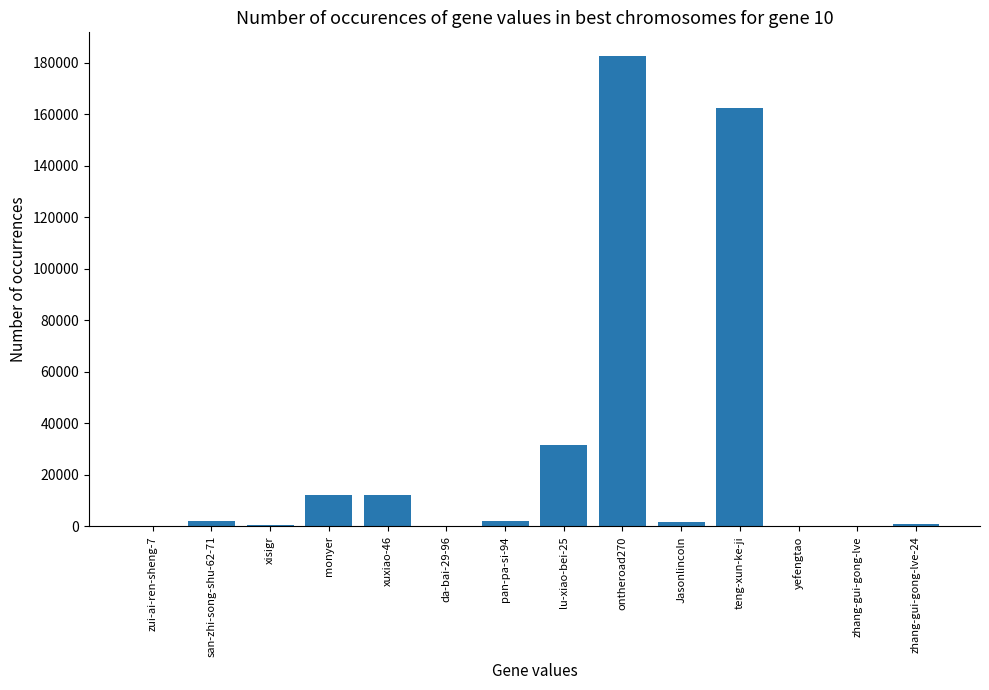

What is the sum of the values at Jasonlincoln and teng-xun-ke-ji?

164185